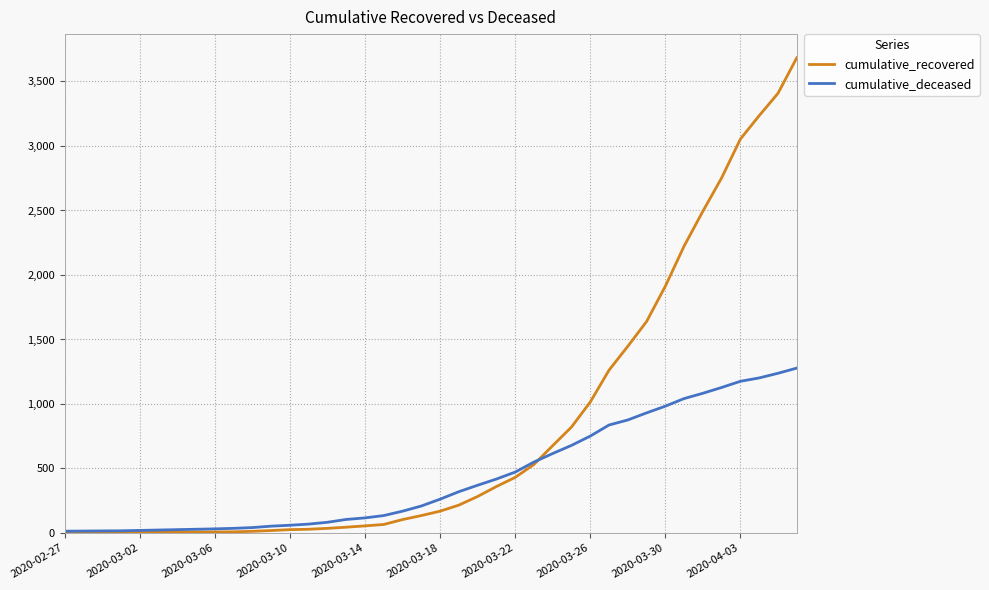

Which series has the largest total across all categories?

cumulative_recovered